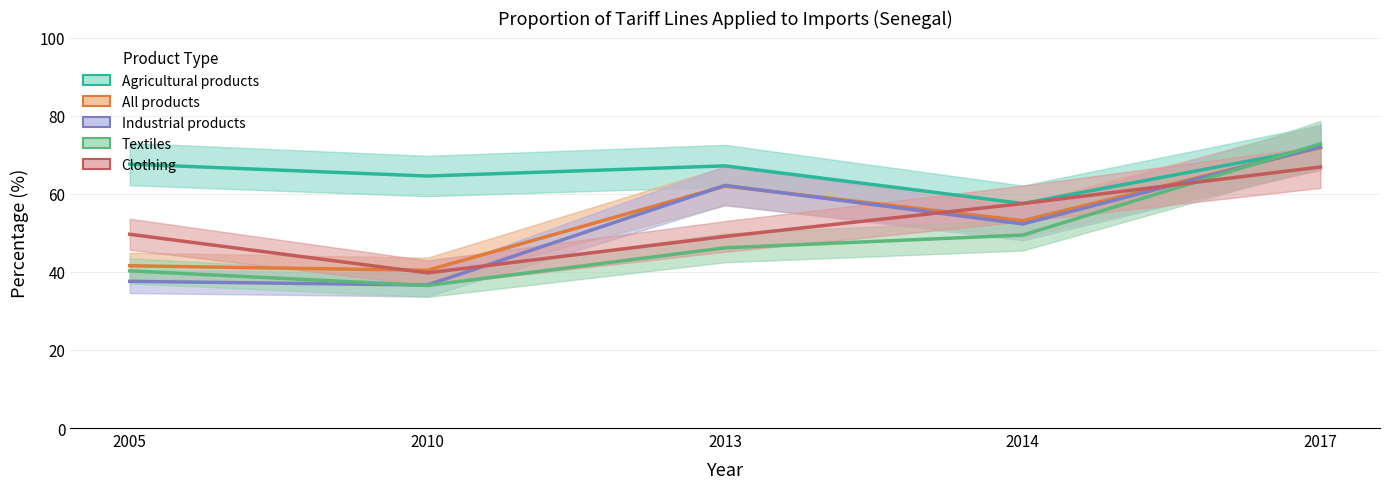

At 2005, list the series in order from smallest to largest.

Industrial products, Textiles, All products, Clothing, Agricultural products